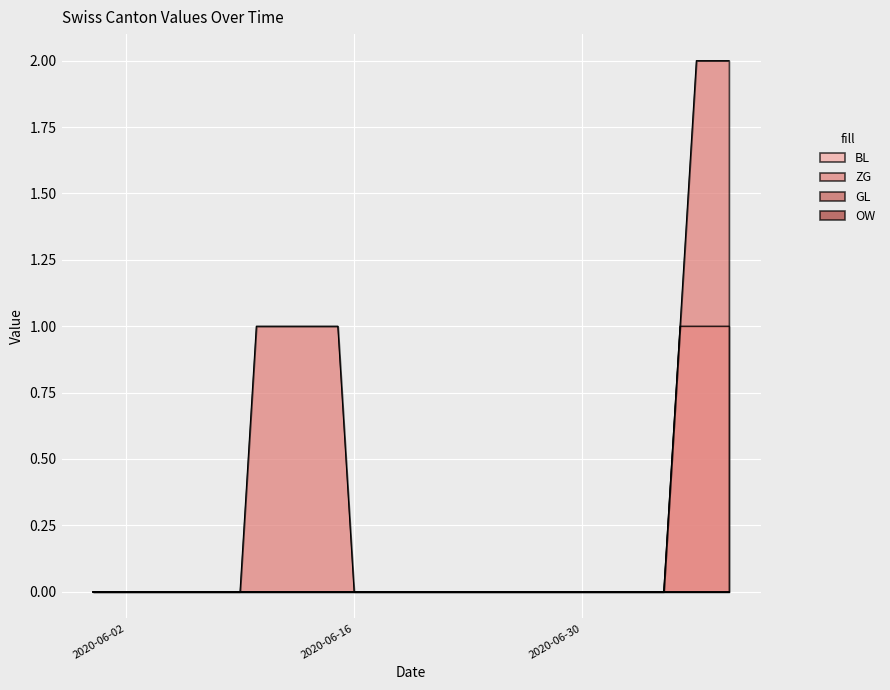

True or false: BL and ZG intersect in this chart.

False